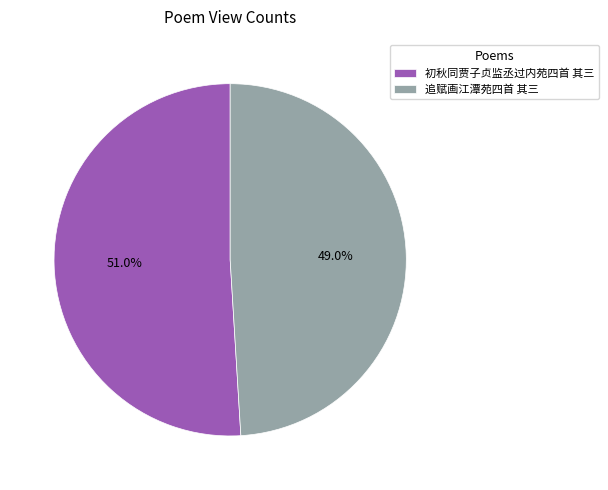

To the nearest percent, what percentage of the pie is 追赋画江潭苑四首 其三?

49%